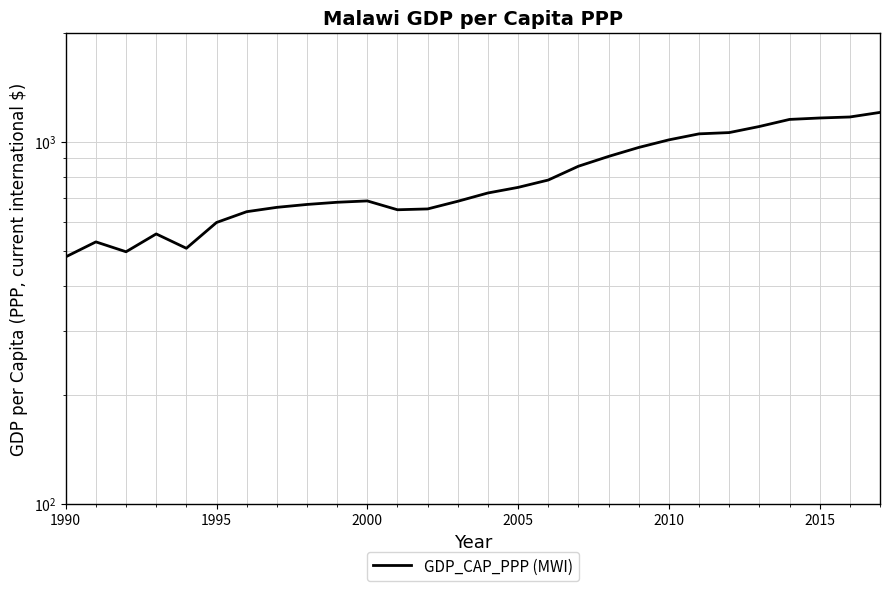

How many values exceed 721?

14